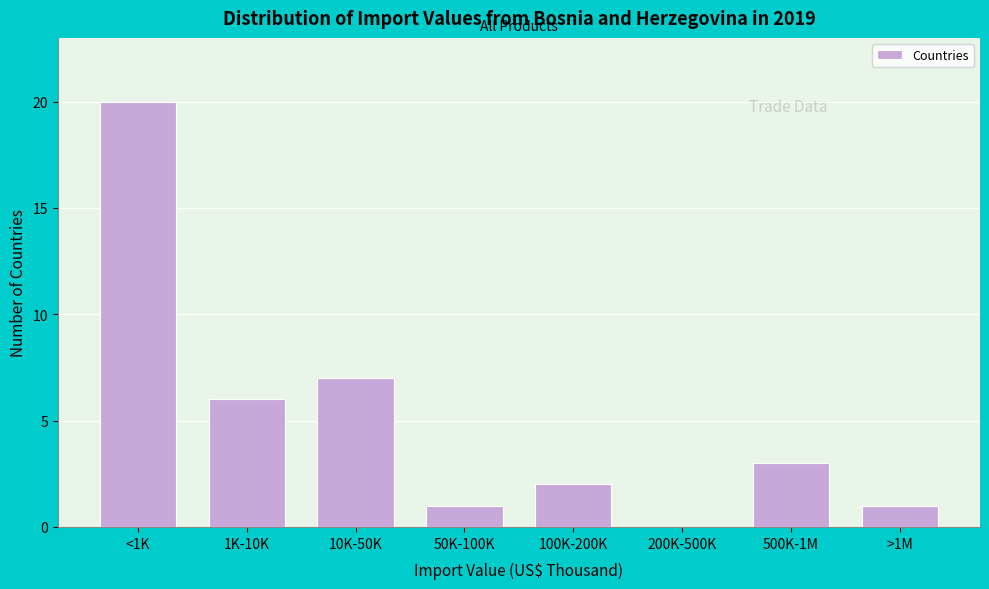

Reading left to right, what are all the values shown in this chart?

<1K=20	1K-10K=6	10K-50K=7	50K-100K=1	100K-200K=2	200K-500K=0	500K-1M=3	>1M=1